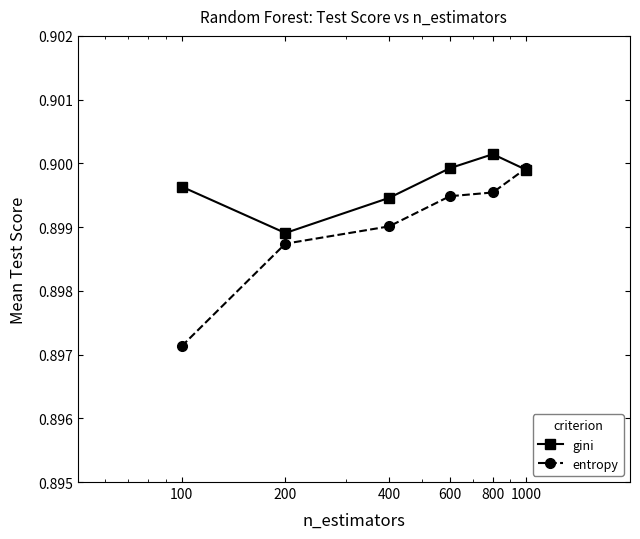

What are all the series names shown in the legend?

gini, entropy